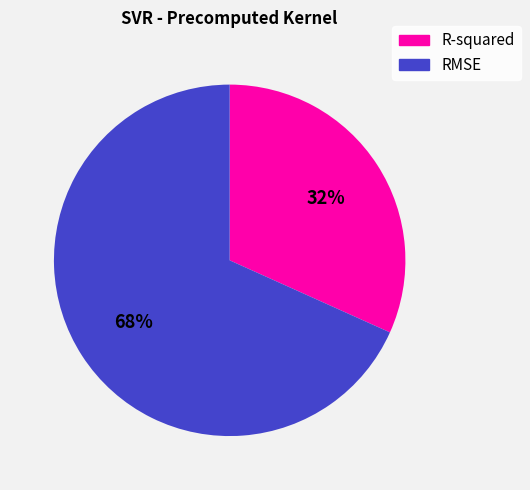

Which slice is the smallest?

R-squared